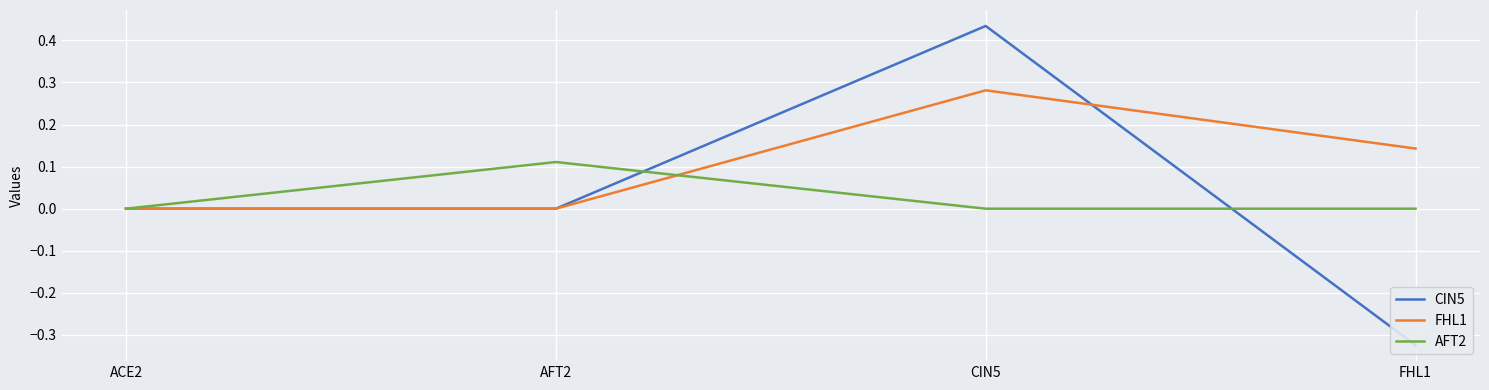

What is the difference between the maximum and minimum values in the CIN5 series?

0.8